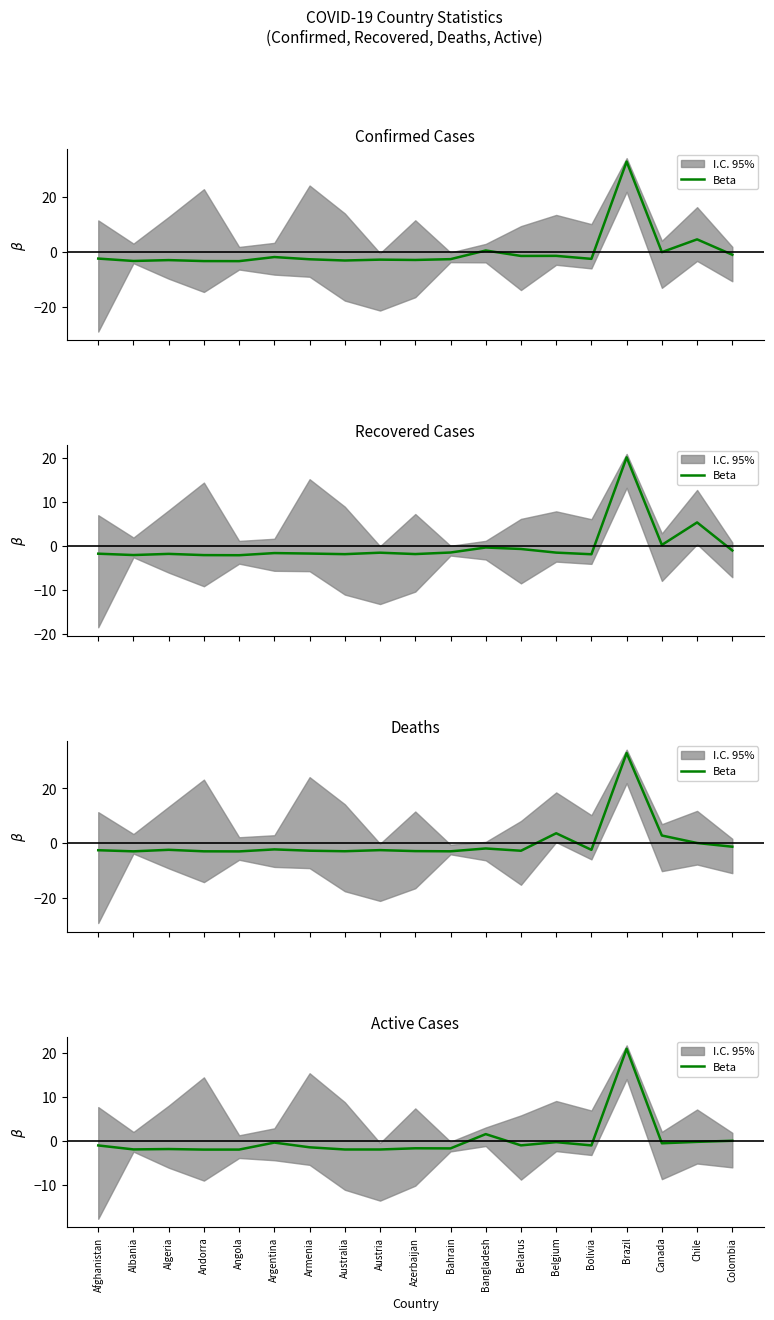

Which category has the lowest value across all series?

Andorra